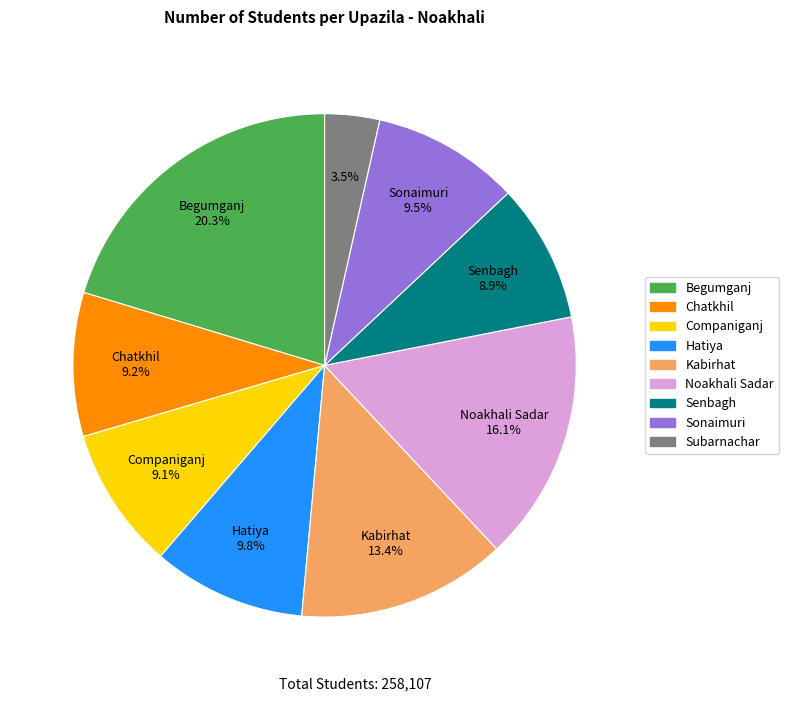

Which category has the biggest portion of the pie?

Begumganj